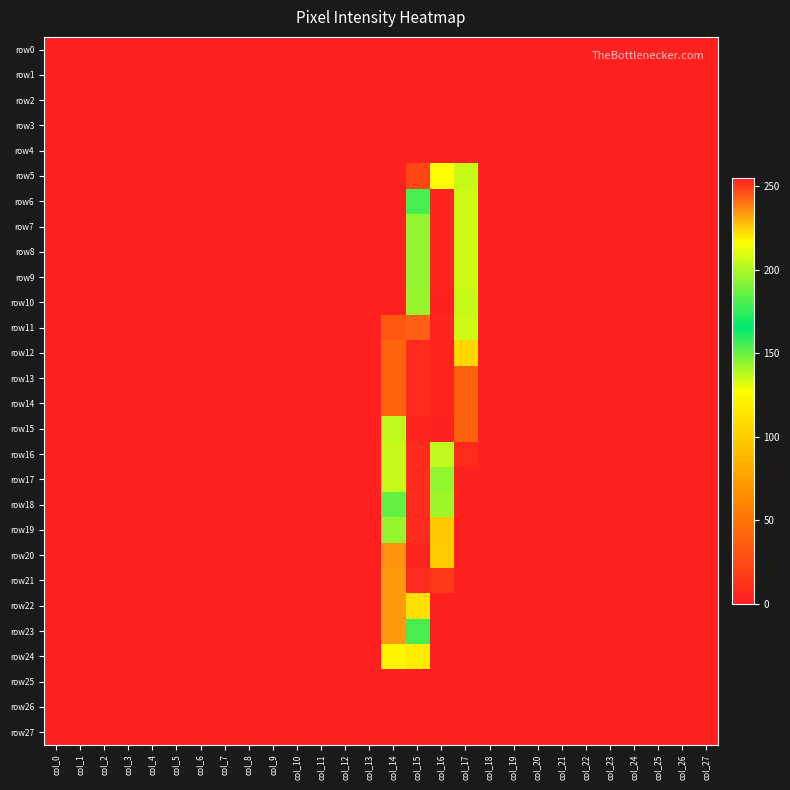

Reading right to left, transcribe all the data shown in this chart.

row0: col_27=0	col_26=0	col_25=0	col_24=0	col_23=0	col_22=0	col_21=0	col_20=0	col_19=0	col_18=0	col_17=0	col_16=0	col_15=0	col_14=0	col_13=0	col_12=0	col_11=0	col_10=0	col_9=0	col_8=0	col_7=0	col_6=0	col_5=0	col_4=0	col_3=0	col_2=0	col_1=0	col_0=0
row1: col_27=0	col_26=0	col_25=0	col_24=0	col_23=0	col_22=0	col_21=0	col_20=0	col_19=0	col_18=0	col_17=0	col_16=0	col_15=0	col_14=0	col_13=0	col_12=0	col_11=0	col_10=0	col_9=0	col_8=0	col_7=0	col_6=0	col_5=0	col_4=0	col_3=0	col_2=0	col_1=0	col_0=0
row2: col_27=0	col_26=0	col_25=0	col_24=0	col_23=0	col_22=0	col_21=0	col_20=0	col_19=0	col_18=0	col_17=0	col_16=0	col_15=0	col_14=0	col_13=0	col_12=0	col_11=0	col_10=0	col_9=0	col_8=0	col_7=0	col_6=0	col_5=0	col_4=0	col_3=0	col_2=0	col_1=0	col_0=0
row3: col_27=0	col_26=0	col_25=0	col_24=0	col_23=0	col_22=0	col_21=0	col_20=0	col_19=0	col_18=0	col_17=0	col_16=0	col_15=0	col_14=0	col_13=0	col_12=0	col_11=0	col_10=0	col_9=0	col_8=0	col_7=0	col_6=0	col_5=0	col_4=0	col_3=0	col_2=0	col_1=0	col_0=0
row4: col_27=0	col_26=0	col_25=0	col_24=0	col_23=0	col_22=0	col_21=0	col_20=0	col_19=0	col_18=0	col_17=0	col_16=0	col_15=0	col_14=0	col_13=0	col_12=0	col_11=0	col_10=0	col_9=0	col_8=0	col_7=0	col_6=0	col_5=0	col_4=0	col_3=0	col_2=0	col_1=0	col_0=0
row5: col_27=0	col_26=0	col_25=0	col_24=0	col_23=0	col_22=0	col_21=0	col_20=0	col_19=0	col_18=0	col_17=136	col_16=217	col_15=23	col_14=0	col_13=0	col_12=0	col_11=0	col_10=0	col_9=0	col_8=0	col_7=0	col_6=0	col_5=0	col_4=0	col_3=0	col_2=0	col_1=0	col_0=0
row6: col_27=0	col_26=0	col_25=0	col_24=0	col_23=0	col_22=0	col_21=0	col_20=0	col_19=0	col_18=0	col_17=135	col_16=254	col_15=180	col_14=0	col_13=0	col_12=0	col_11=0	col_10=0	col_9=0	col_8=0	col_7=0	col_6=0	col_5=0	col_4=0	col_3=0	col_2=0	col_1=0	col_0=0
row7: col_27=0	col_26=0	col_25=0	col_24=0	col_23=0	col_22=0	col_21=0	col_20=0	col_19=0	col_18=0	col_17=135	col_16=254	col_15=195	col_14=0	col_13=0	col_12=0	col_11=0	col_10=0	col_9=0	col_8=0	col_7=0	col_6=0	col_5=0	col_4=0	col_3=0	col_2=0	col_1=0	col_0=0
row8: col_27=0	col_26=0	col_25=0	col_24=0	col_23=0	col_22=0	col_21=0	col_20=0	col_19=0	col_18=0	col_17=135	col_16=254	col_15=195	col_14=0	col_13=0	col_12=0	col_11=0	col_10=0	col_9=0	col_8=0	col_7=0	col_6=0	col_5=0	col_4=0	col_3=0	col_2=0	col_1=0	col_0=0
row9: col_27=0	col_26=0	col_25=0	col_24=0	col_23=0	col_22=0	col_21=0	col_20=0	col_19=0	col_18=0	col_17=135	col_16=254	col_15=195	col_14=0	col_13=0	col_12=0	col_11=0	col_10=0	col_9=0	col_8=0	col_7=0	col_6=0	col_5=0	col_4=0	col_3=0	col_2=0	col_1=0	col_0=0
row10: col_27=0	col_26=0	col_25=0	col_24=0	col_23=0	col_22=0	col_21=0	col_20=0	col_19=0	col_18=0	col_17=136	col_16=255	col_15=196	col_14=0	col_13=0	col_12=0	col_11=0	col_10=0	col_9=0	col_8=0	col_7=0	col_6=0	col_5=0	col_4=0	col_3=0	col_2=0	col_1=0	col_0=0
row11: col_27=0	col_26=0	col_25=0	col_24=0	col_23=0	col_22=0	col_21=0	col_20=0	col_19=0	col_18=0	col_17=135	col_16=254	col_15=244	col_14=34	col_13=0	col_12=0	col_11=0	col_10=0	col_9=0	col_8=0	col_7=0	col_6=0	col_5=0	col_4=0	col_3=0	col_2=0	col_1=0	col_0=0
row12: col_27=0	col_26=0	col_25=0	col_24=0	col_23=0	col_22=0	col_21=0	col_20=0	col_19=0	col_18=0	col_17=106	col_16=254	col_15=253	col_14=40	col_13=0	col_12=0	col_11=0	col_10=0	col_9=0	col_8=0	col_7=0	col_6=0	col_5=0	col_4=0	col_3=0	col_2=0	col_1=0	col_0=0
row13: col_27=0	col_26=0	col_25=0	col_24=0	col_23=0	col_22=0	col_21=0	col_20=0	col_19=0	col_18=0	col_17=39	col_16=254	col_15=253	col_14=40	col_13=0	col_12=0	col_11=0	col_10=0	col_9=0	col_8=0	col_7=0	col_6=0	col_5=0	col_4=0	col_3=0	col_2=0	col_1=0	col_0=0
row14: col_27=0	col_26=0	col_25=0	col_24=0	col_23=0	col_22=0	col_21=0	col_20=0	col_19=0	col_18=0	col_17=39	col_16=254	col_15=253	col_14=40	col_13=0	col_12=0	col_11=0	col_10=0	col_9=0	col_8=0	col_7=0	col_6=0	col_5=0	col_4=0	col_3=0	col_2=0	col_1=0	col_0=0
row15: col_27=0	col_26=0	col_25=0	col_24=0	col_23=0	col_22=0	col_21=0	col_20=0	col_19=0	col_18=0	col_17=39	col_16=255	col_15=254	col_14=137	col_13=0	col_12=0	col_11=0	col_10=0	col_9=0	col_8=0	col_7=0	col_6=0	col_5=0	col_4=0	col_3=0	col_2=0	col_1=0	col_0=0
row16: col_27=0	col_26=0	col_25=0	col_24=0	col_23=0	col_22=0	col_21=0	col_20=0	col_19=0	col_18=0	col_17=6	col_16=204	col_15=253	col_14=136	col_13=0	col_12=0	col_11=0	col_10=0	col_9=0	col_8=0	col_7=0	col_6=0	col_5=0	col_4=0	col_3=0	col_2=0	col_1=0	col_0=0
row17: col_27=0	col_26=0	col_25=0	col_24=0	col_23=0	col_22=0	col_21=0	col_20=0	col_19=0	col_18=0	col_17=0	col_16=195	col_15=253	col_14=136	col_13=0	col_12=0	col_11=0	col_10=0	col_9=0	col_8=0	col_7=0	col_6=0	col_5=0	col_4=0	col_3=0	col_2=0	col_1=0	col_0=0
row18: col_27=0	col_26=0	col_25=0	col_24=0	col_23=0	col_22=0	col_21=0	col_20=0	col_19=0	col_18=0	col_17=0	col_16=142	col_15=253	col_14=151	col_13=0	col_12=0	col_11=0	col_10=0	col_9=0	col_8=0	col_7=0	col_6=0	col_5=0	col_4=0	col_3=0	col_2=0	col_1=0	col_0=0
row19: col_27=0	col_26=0	col_25=0	col_24=0	col_23=0	col_22=0	col_21=0	col_20=0	col_19=0	col_18=0	col_17=0	col_16=98	col_15=253	col_14=196	col_13=0	col_12=0	col_11=0	col_10=0	col_9=0	col_8=0	col_7=0	col_6=0	col_5=0	col_4=0	col_3=0	col_2=0	col_1=0	col_0=0
row20: col_27=0	col_26=0	col_25=0	col_24=0	col_23=0	col_22=0	col_21=0	col_20=0	col_19=0	col_18=0	col_17=0	col_16=99	col_15=254	col_14=235	col_13=0	col_12=0	col_11=0	col_10=0	col_9=0	col_8=0	col_7=0	col_6=0	col_5=0	col_4=0	col_3=0	col_2=0	col_1=0	col_0=0
row21: col_27=0	col_26=0	col_25=0	col_24=0	col_23=0	col_22=0	col_21=0	col_20=0	col_19=0	col_18=0	col_17=0	col_16=15	col_15=253	col_14=234	col_13=0	col_12=0	col_11=0	col_10=0	col_9=0	col_8=0	col_7=0	col_6=0	col_5=0	col_4=0	col_3=0	col_2=0	col_1=0	col_0=0
row22: col_27=0	col_26=0	col_25=0	col_24=0	col_23=0	col_22=0	col_21=0	col_20=0	col_19=0	col_18=0	col_17=0	col_16=0	col_15=222	col_14=234	col_13=0	col_12=0	col_11=0	col_10=0	col_9=0	col_8=0	col_7=0	col_6=0	col_5=0	col_4=0	col_3=0	col_2=0	col_1=0	col_0=0
row23: col_27=0	col_26=0	col_25=0	col_24=0	col_23=0	col_22=0	col_21=0	col_20=0	col_19=0	col_18=0	col_17=0	col_16=0	col_15=155	col_14=234	col_13=0	col_12=0	col_11=0	col_10=0	col_9=0	col_8=0	col_7=0	col_6=0	col_5=0	col_4=0	col_3=0	col_2=0	col_1=0	col_0=0
row24: col_27=0	col_26=0	col_25=0	col_24=0	col_23=0	col_22=0	col_21=0	col_20=0	col_19=0	col_18=0	col_17=0	col_16=0	col_15=118	col_14=122	col_13=0	col_12=0	col_11=0	col_10=0	col_9=0	col_8=0	col_7=0	col_6=0	col_5=0	col_4=0	col_3=0	col_2=0	col_1=0	col_0=0
row25: col_27=0	col_26=0	col_25=0	col_24=0	col_23=0	col_22=0	col_21=0	col_20=0	col_19=0	col_18=0	col_17=0	col_16=0	col_15=0	col_14=0	col_13=0	col_12=0	col_11=0	col_10=0	col_9=0	col_8=0	col_7=0	col_6=0	col_5=0	col_4=0	col_3=0	col_2=0	col_1=0	col_0=0
row26: col_27=0	col_26=0	col_25=0	col_24=0	col_23=0	col_22=0	col_21=0	col_20=0	col_19=0	col_18=0	col_17=0	col_16=0	col_15=0	col_14=0	col_13=0	col_12=0	col_11=0	col_10=0	col_9=0	col_8=0	col_7=0	col_6=0	col_5=0	col_4=0	col_3=0	col_2=0	col_1=0	col_0=0
row27: col_27=0	col_26=0	col_25=0	col_24=0	col_23=0	col_22=0	col_21=0	col_20=0	col_19=0	col_18=0	col_17=0	col_16=0	col_15=0	col_14=0	col_13=0	col_12=0	col_11=0	col_10=0	col_9=0	col_8=0	col_7=0	col_6=0	col_5=0	col_4=0	col_3=0	col_2=0	col_1=0	col_0=0